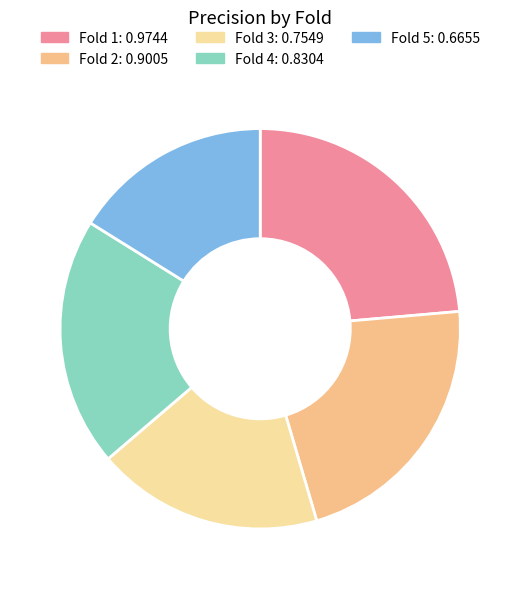

Is it true that Fold 1 is 24% of the pie?

True